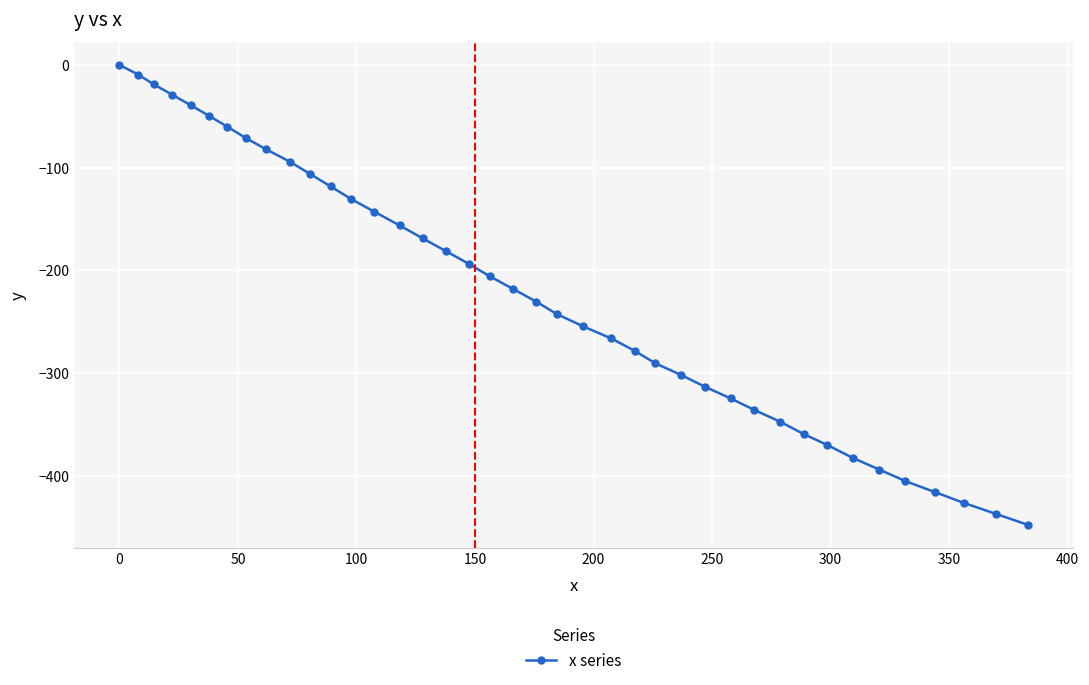

True or false: there are more than 2 points higher than both neighbors.

False